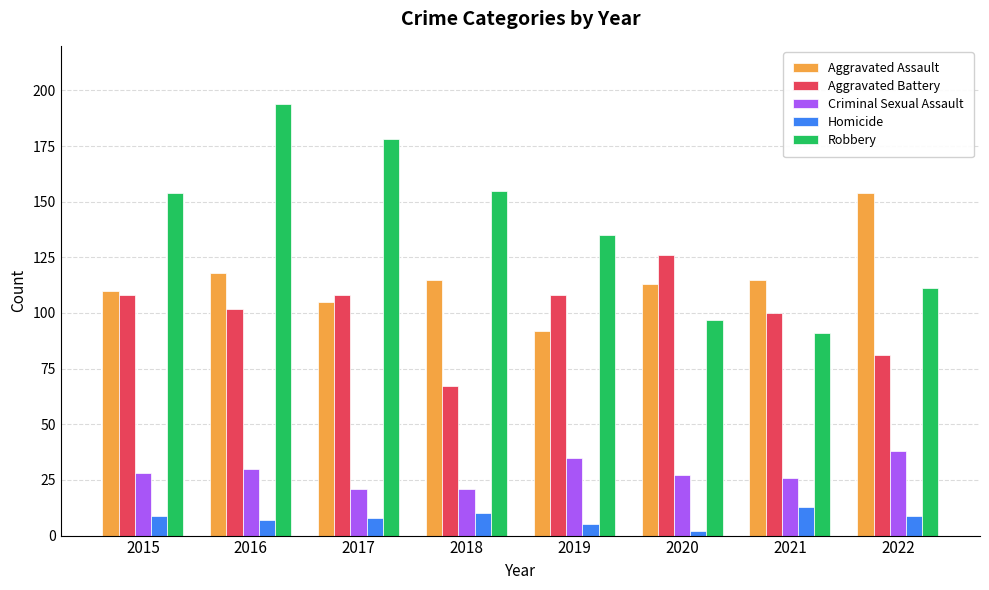

What is the average value of the Robbery series?

139